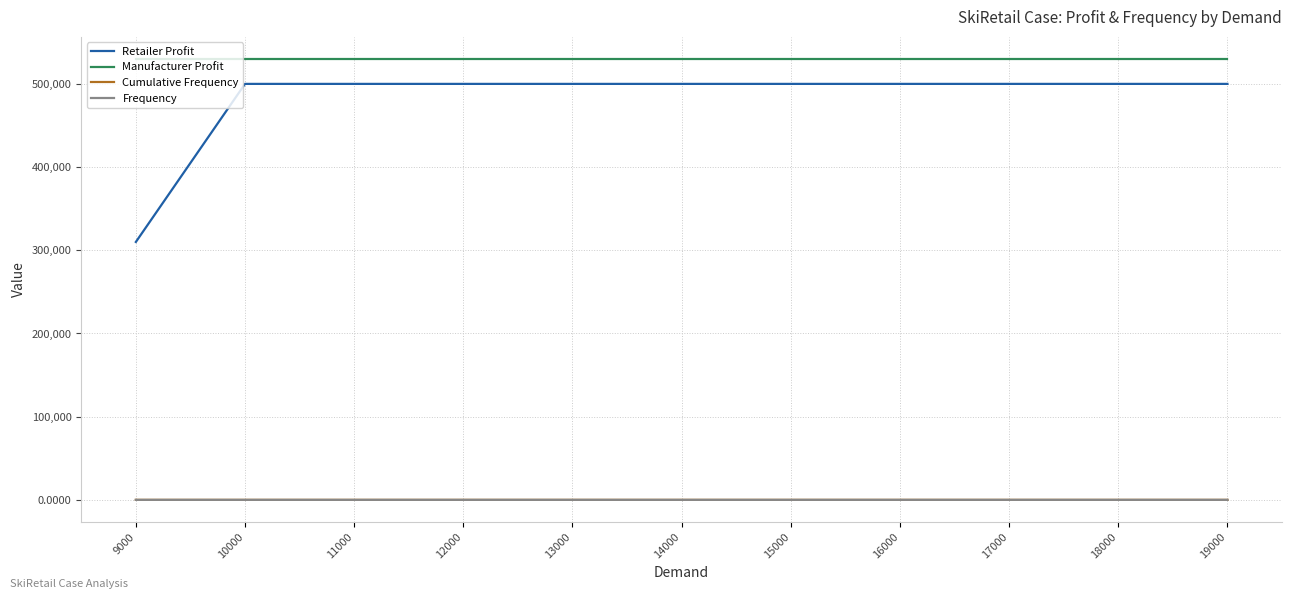

How many values in the Retailer Profit series are below 500000?

1